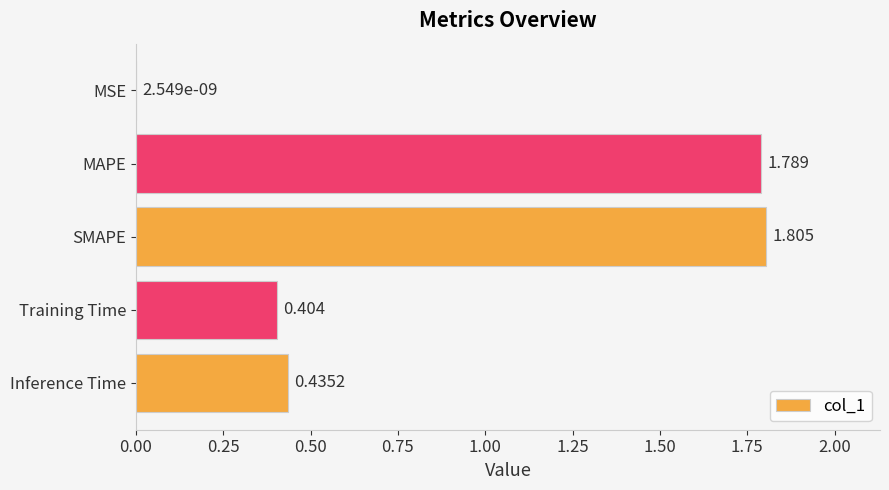

Which has a higher value, MSE or SMAPE?

SMAPE